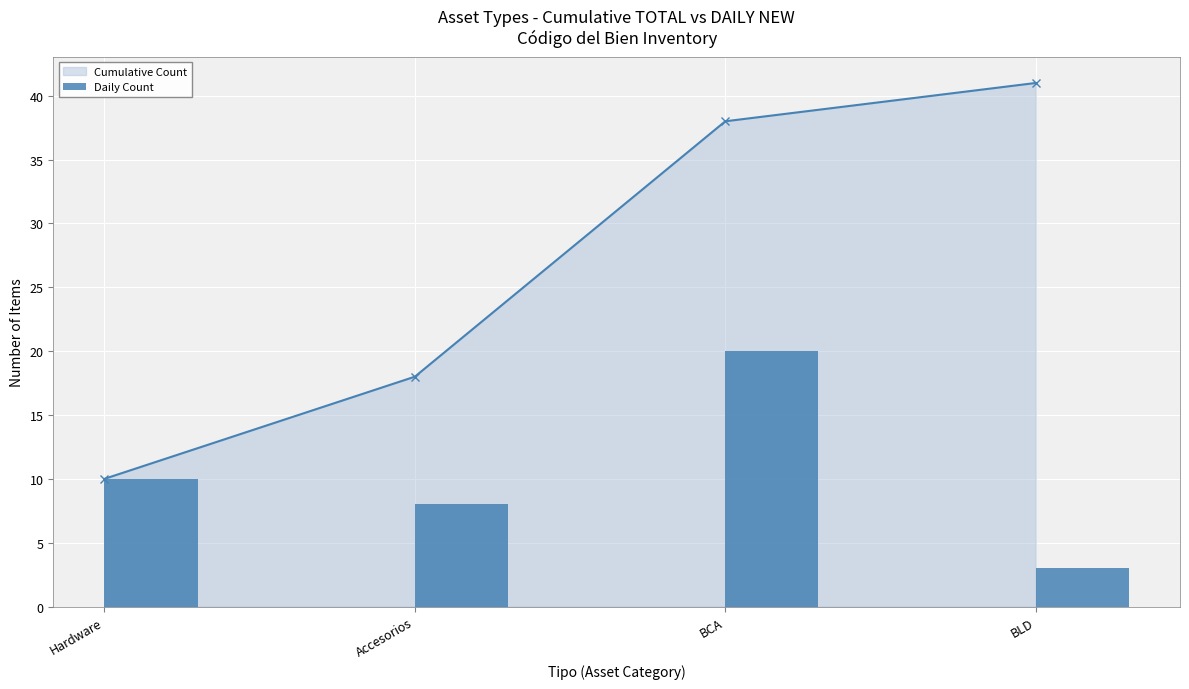

What is the label of the 1st bar from the right?

BLD